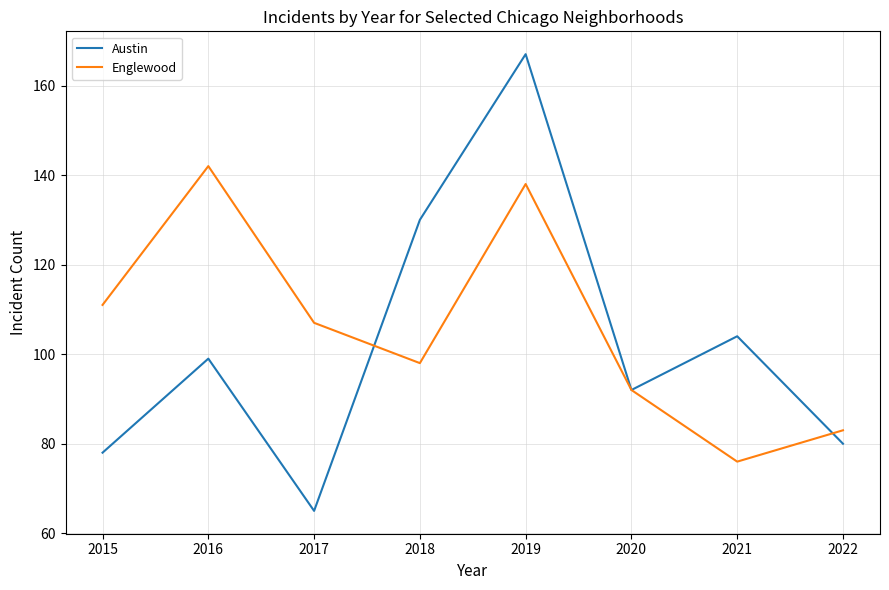

At which category does the chart reach its peak across all series?

2019